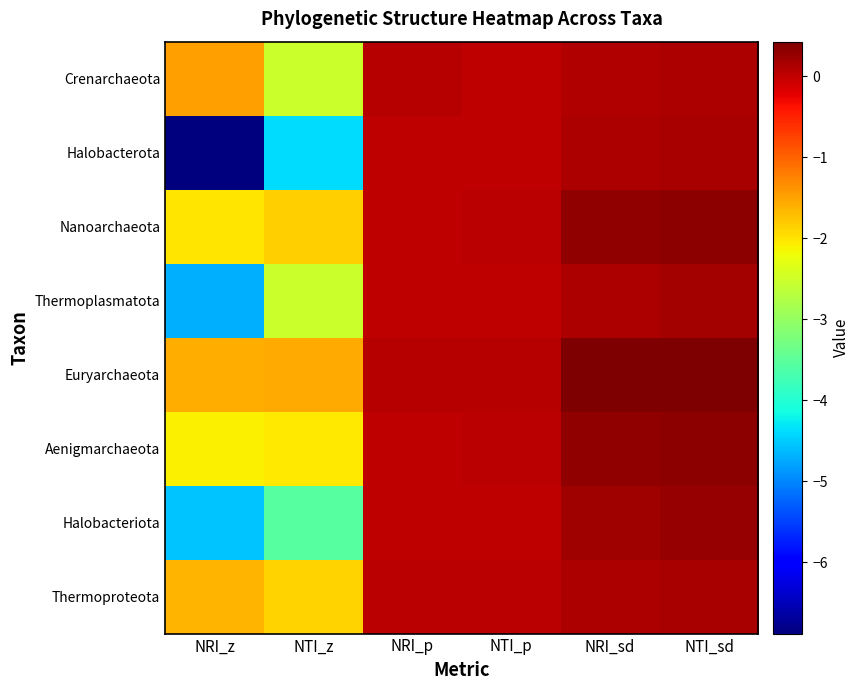

Reading left to right, what are all the values shown in this chart?

Crenarchaeota: NRI_z=-1.5	NTI_z=-2.5	NRI_p=0.1	NTI_p=0.0	NRI_sd=0.1	NTI_sd=0.1
Halobacterota: NRI_z=-6.9	NTI_z=-4.4	NRI_p=0.0	NTI_p=0.0	NRI_sd=0.1	NTI_sd=0.2
Nanoarchaeota: NRI_z=-2.0	NTI_z=-1.8	NRI_p=0.0	NTI_p=0.1	NRI_sd=0.3	NTI_sd=0.3
Thermoplasmatota: NRI_z=-4.7	NTI_z=-2.5	NRI_p=0.0	NTI_p=0.0	NRI_sd=0.1	NTI_sd=0.2
Euryarchaeota: NRI_z=-1.6	NTI_z=-1.6	NRI_p=0.1	NTI_p=0.1	NRI_sd=0.4	NTI_sd=0.4
Aenigmarchaeota: NRI_z=-2.1	NTI_z=-2.1	NRI_p=0.0	NTI_p=0.0	NRI_sd=0.3	NTI_sd=0.3
Halobacteriota: NRI_z=-4.6	NTI_z=-3.5	NRI_p=0.0	NTI_p=0.0	NRI_sd=0.2	NTI_sd=0.3
Thermoproteota: NRI_z=-1.6	NTI_z=-1.9	NRI_p=0.0	NTI_p=0.0	NRI_sd=0.1	NTI_sd=0.2